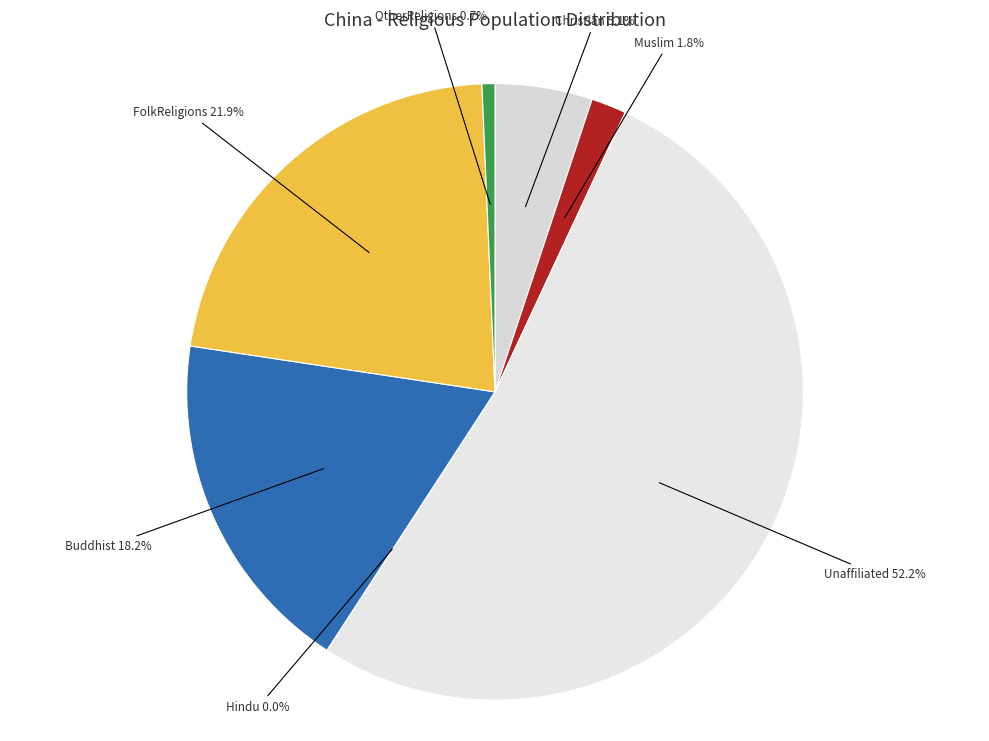

What is the largest slice in the pie chart?

Unaffiliated